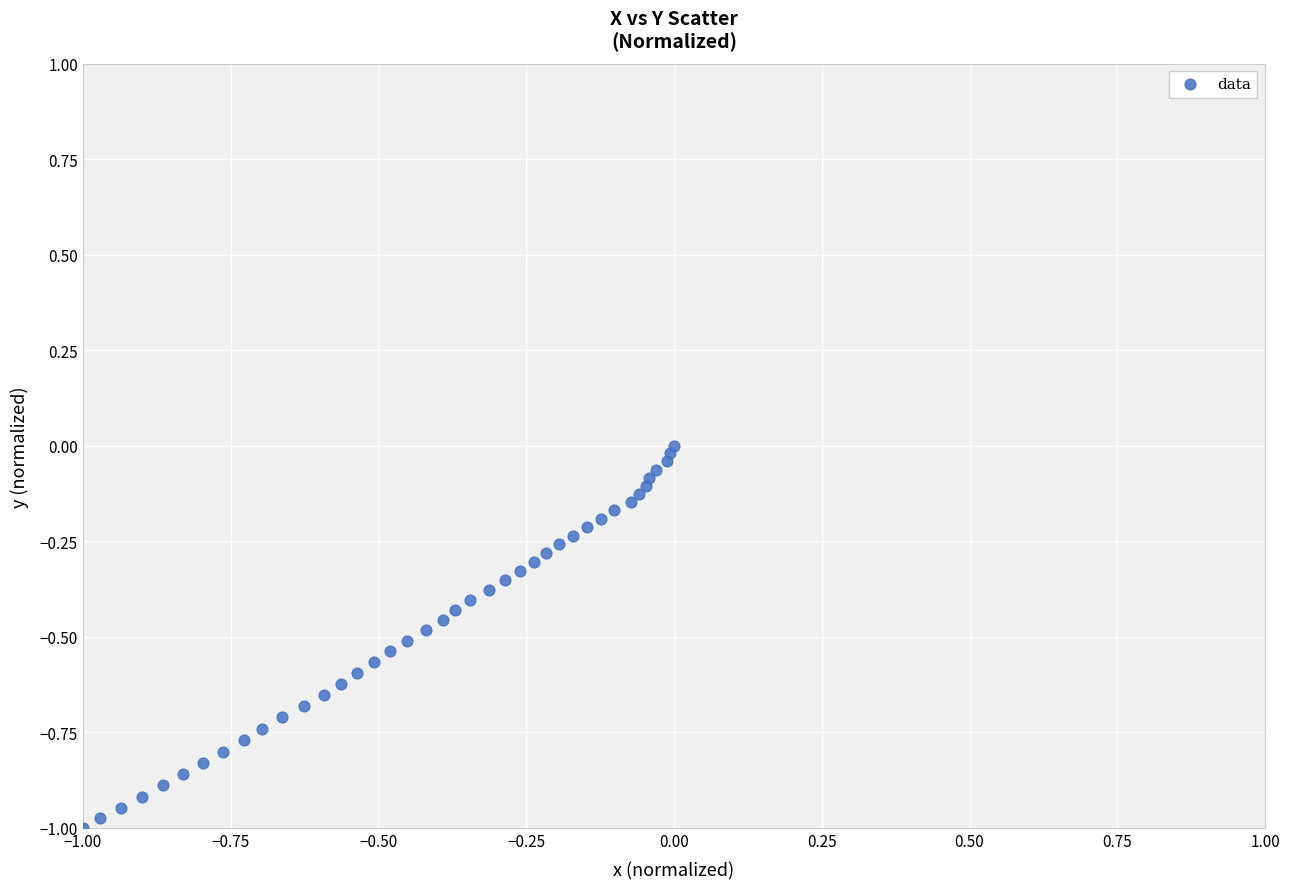

What is the range of X values (max minus min)?

1.0